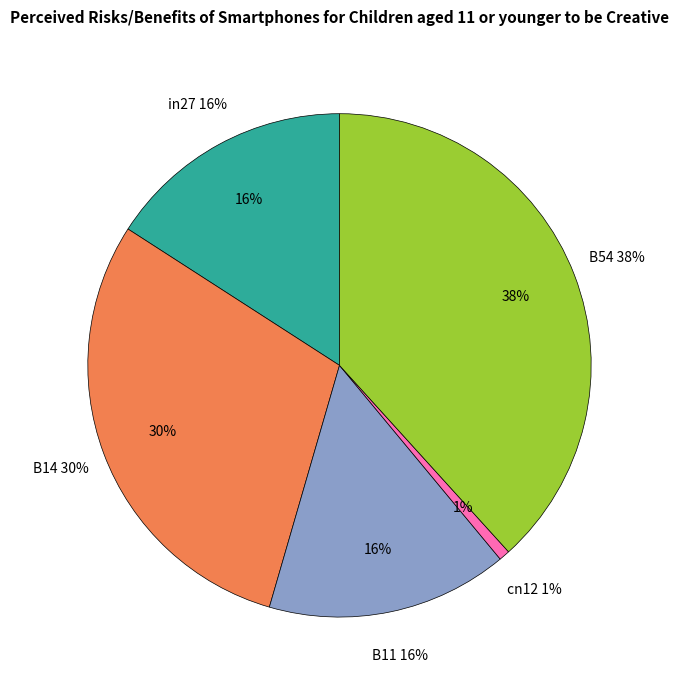

Rank the categories by value from lowest to highest.

cn12, B11, in27, B14, B54